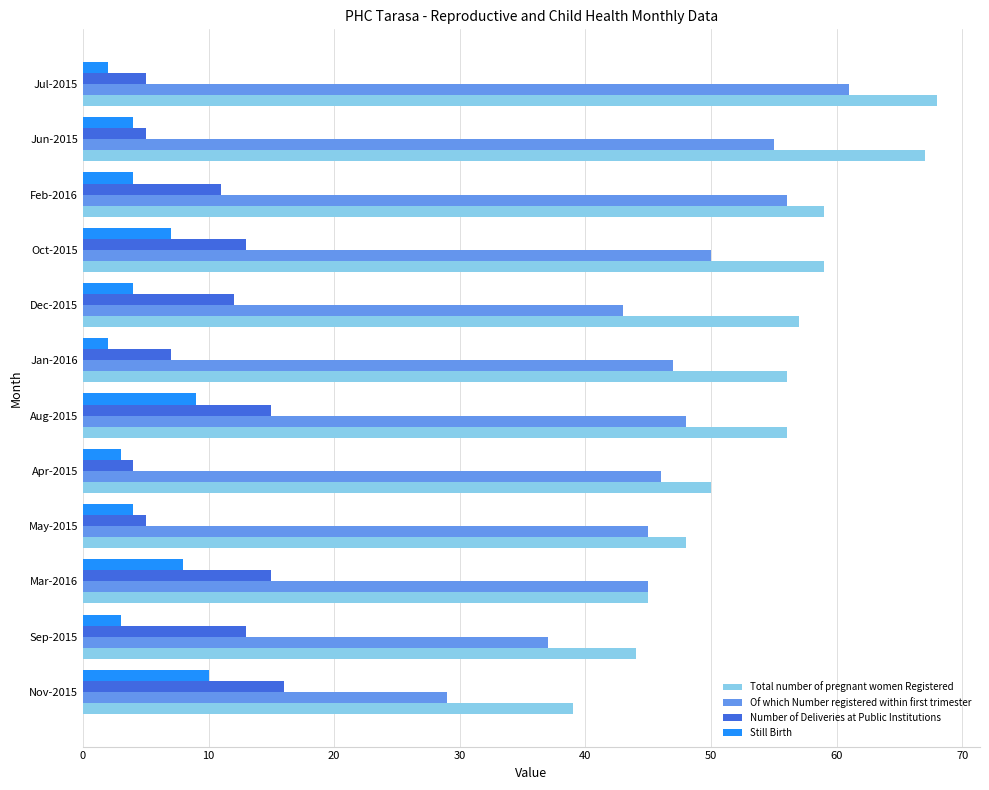

What is the lowest value of the Of which Number registered within first trimester series?

29